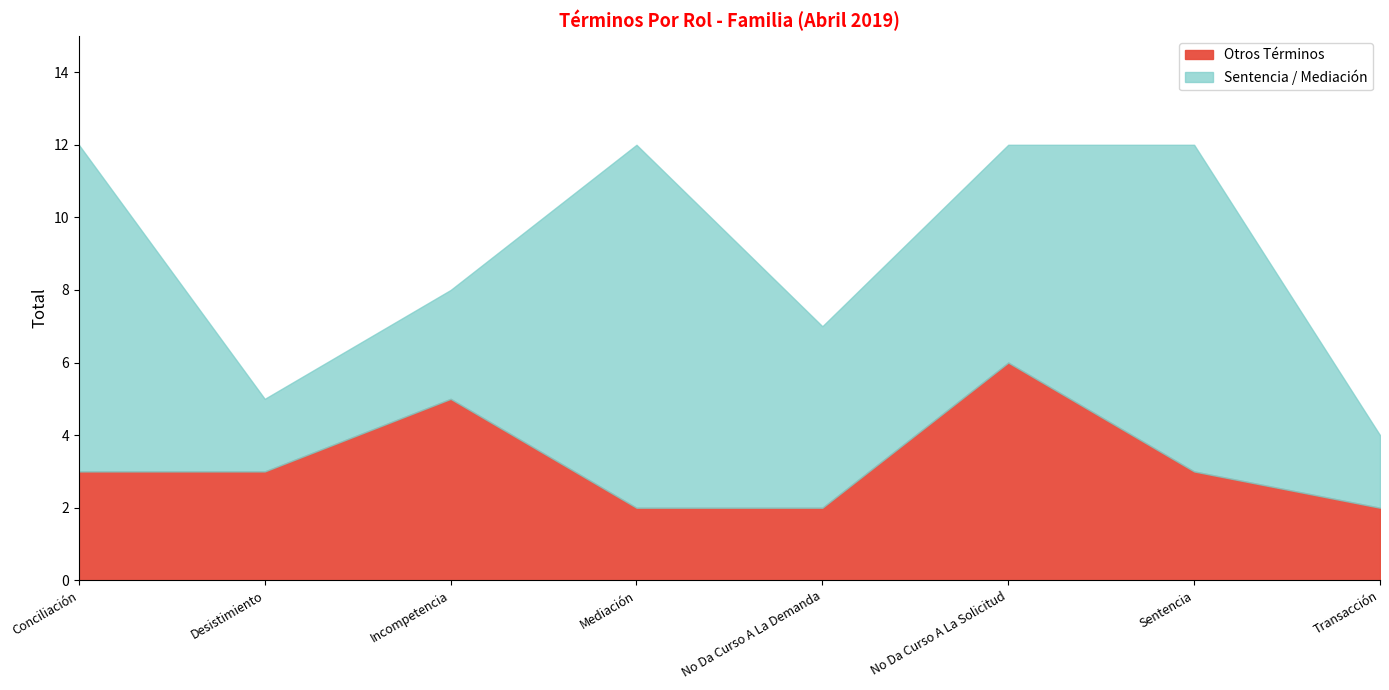

Is it true that Otros Términos equals 3 at Transacción?

False